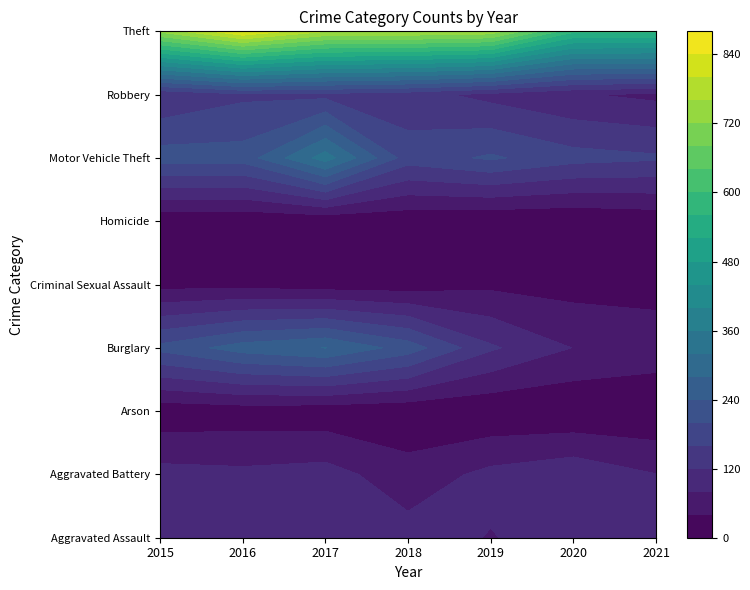

What is the difference between the maximum and minimum values in the Theft series?

274